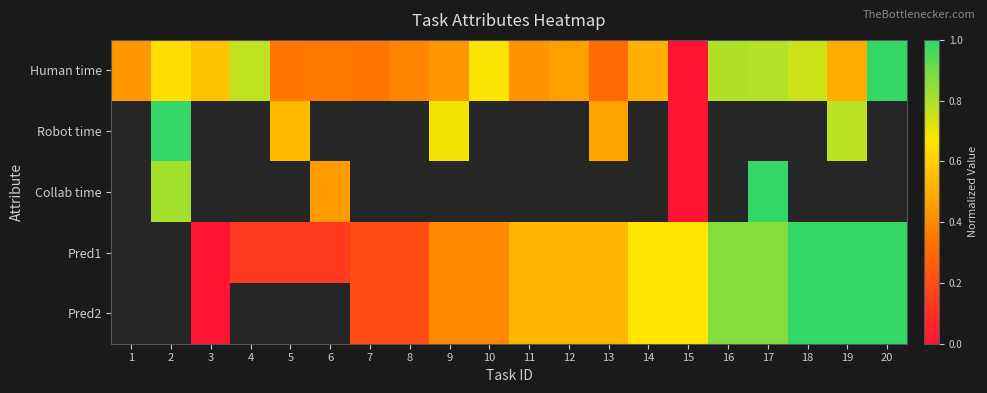

Which series has the largest total across all categories?

Human time